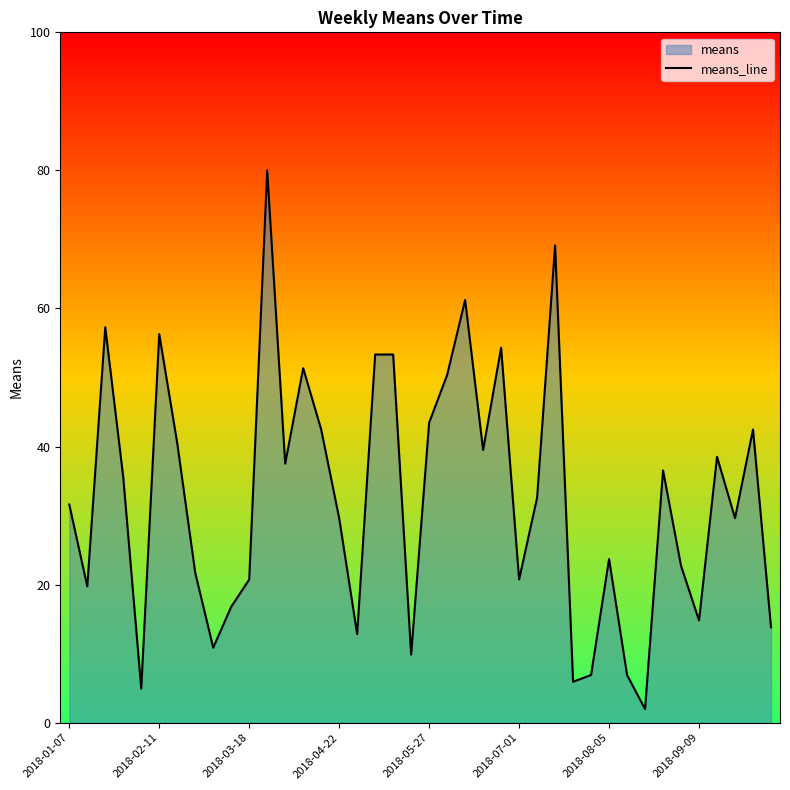

Approximately how many times larger is the value at 8 compared to 19?

1.1